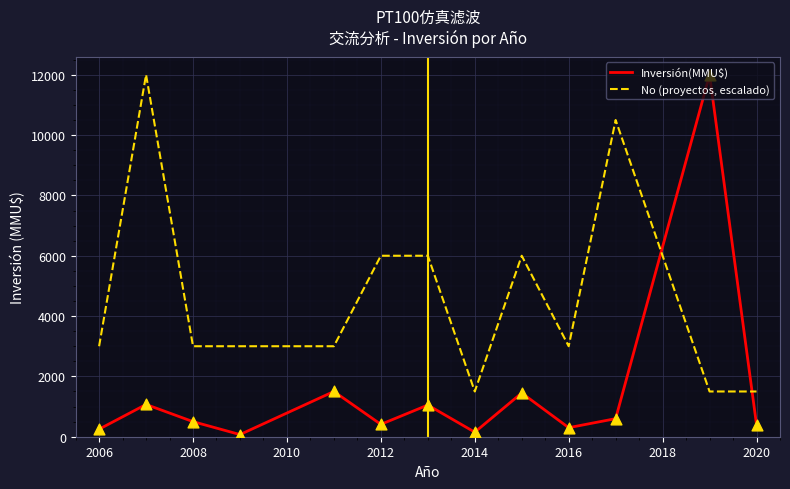

Which series has the largest range (max minus min)?

Inversión(MMU$)